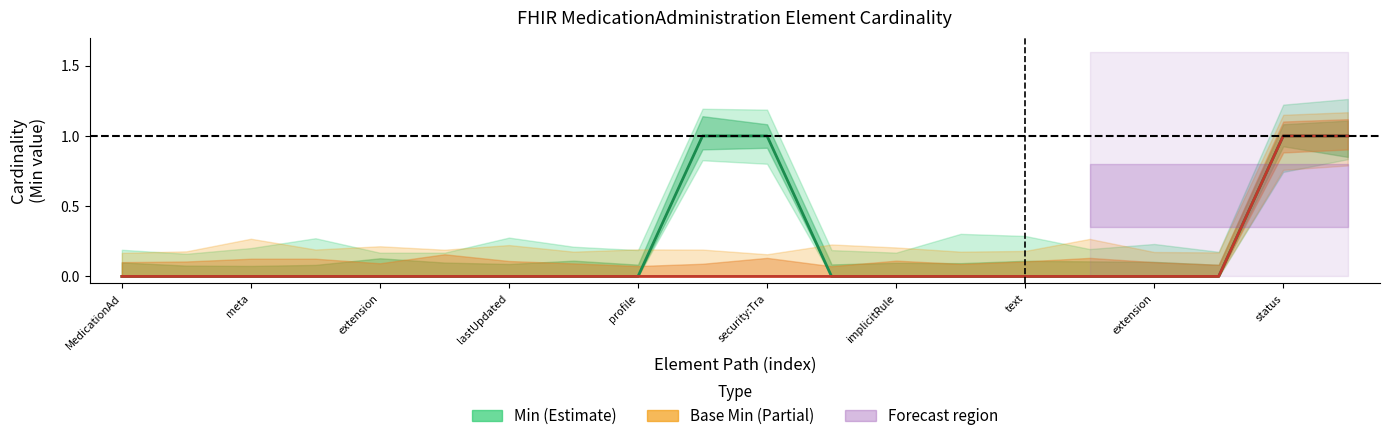

Rank the series by their maximum value, from lowest to highest.

Min, Base Min